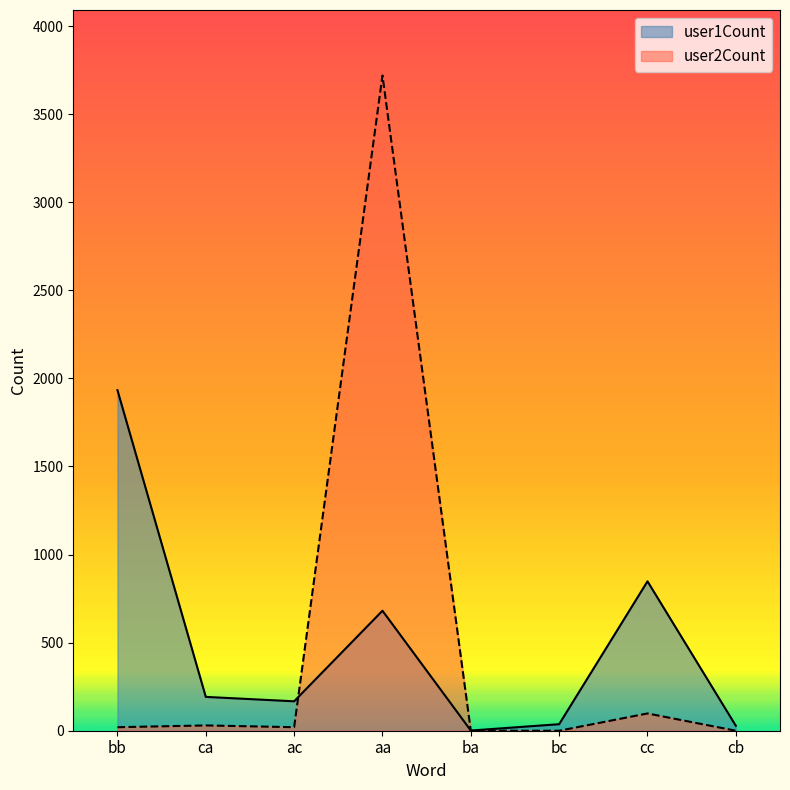

Which series has the largest range (max minus min)?

user2Count